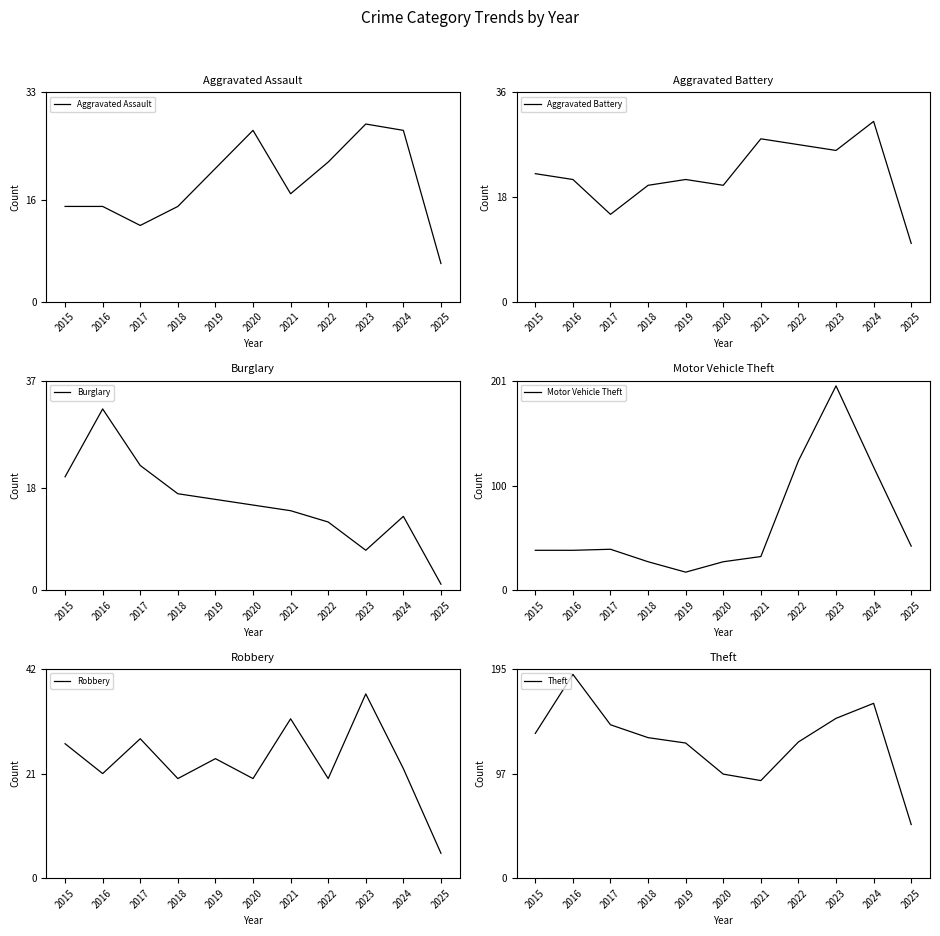

True or false: Aggravated Battery and Theft cross at least once.

False